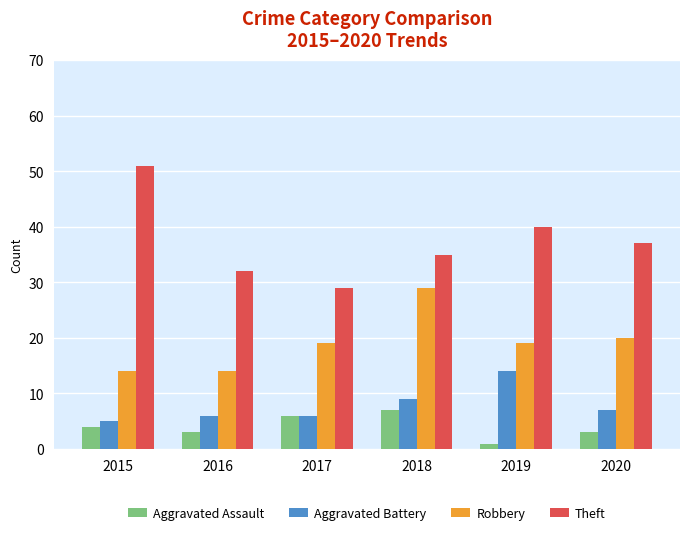

How many distinct data groups are displayed?

4